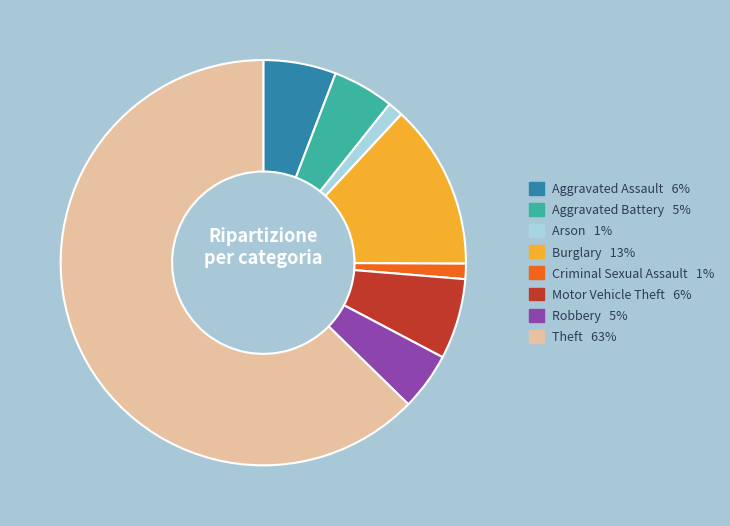

Is there any slice that represents more than half of the pie?

Yes